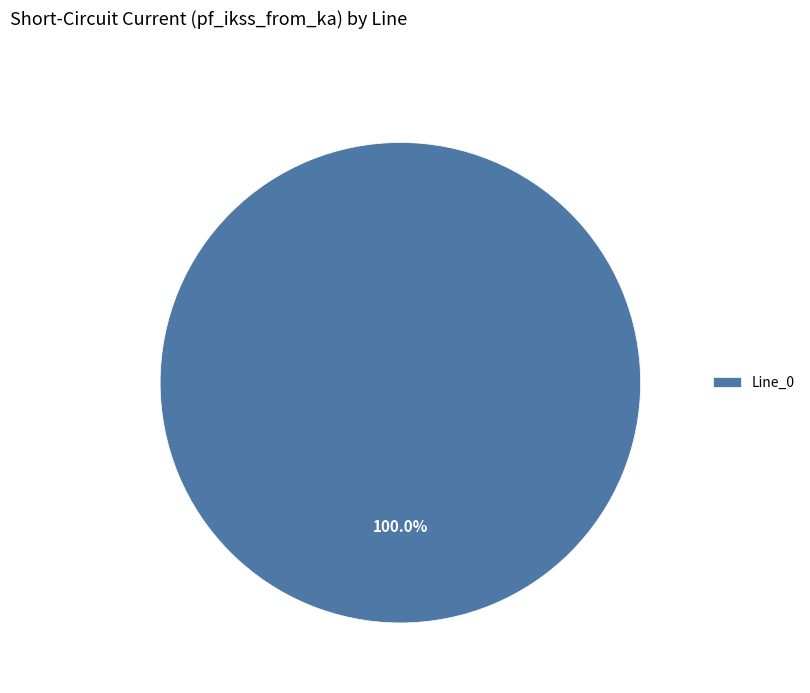

Rank the categories by value from highest to lowest.

Line_0